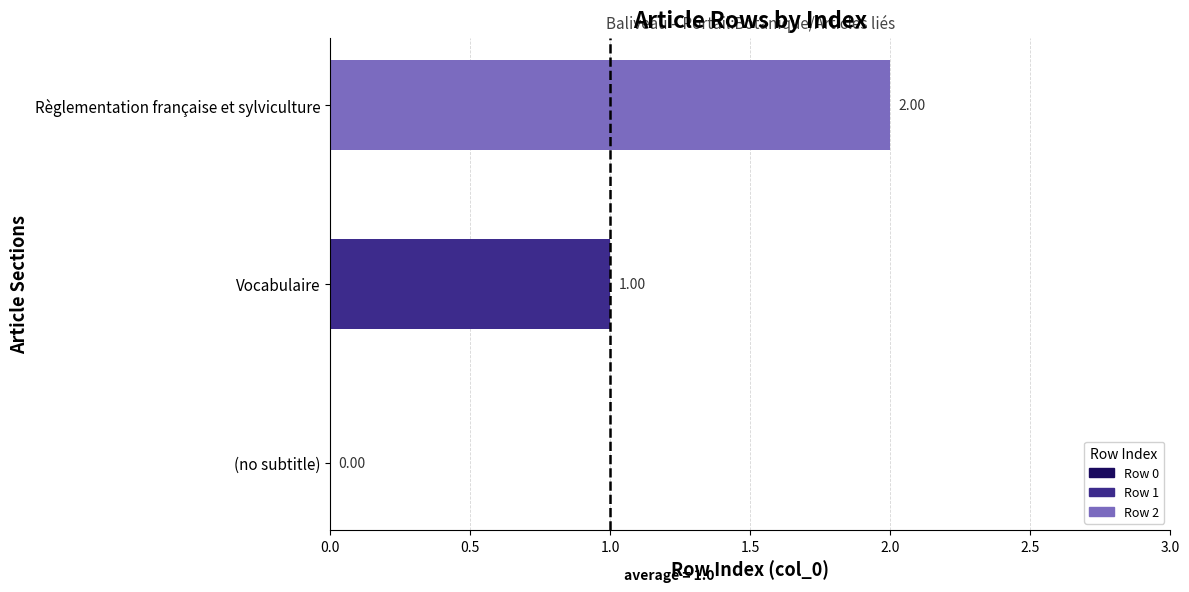

Which category has the highest value across all series?

Règlementation française et sylviculture